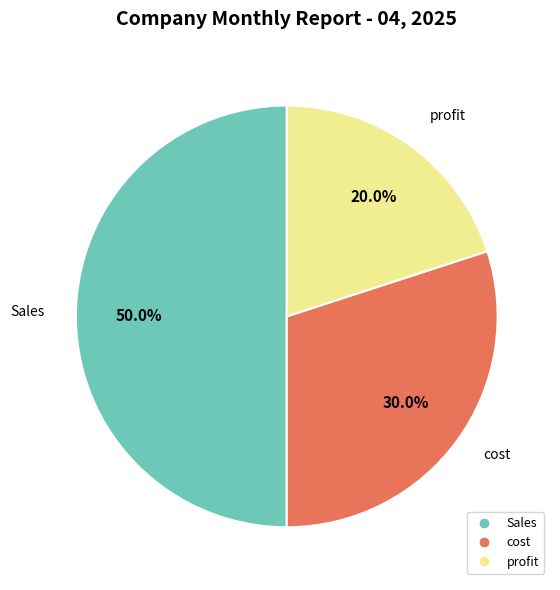

What percentage is the cost slice, to the nearest percent?

30%